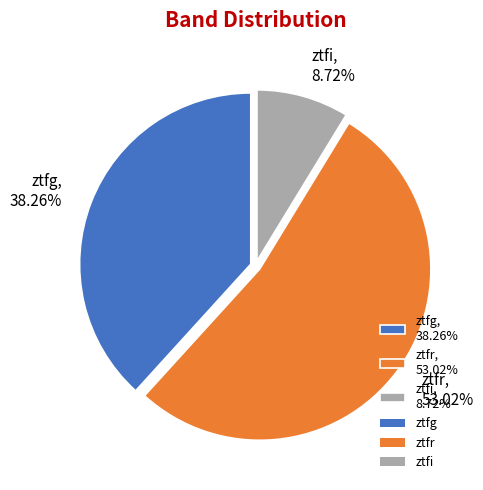

To the nearest percent, what is the difference between the largest and smallest slice percentages?

44%